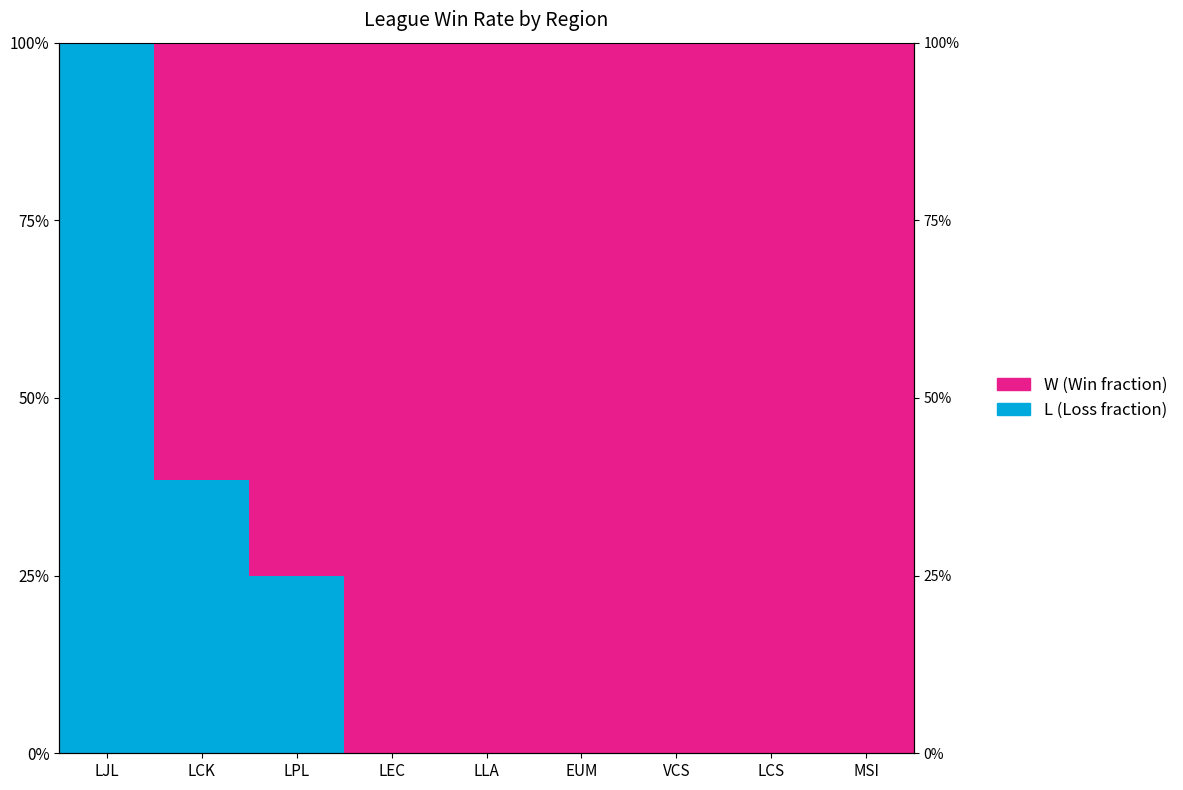

Does the chart contain stacked bars?

No